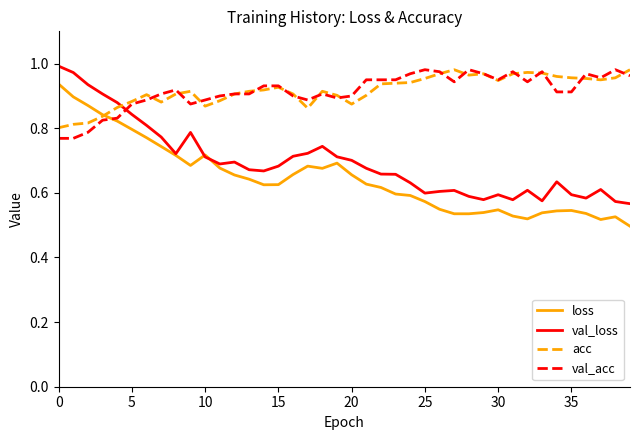

How many lines are shown in the chart?

4